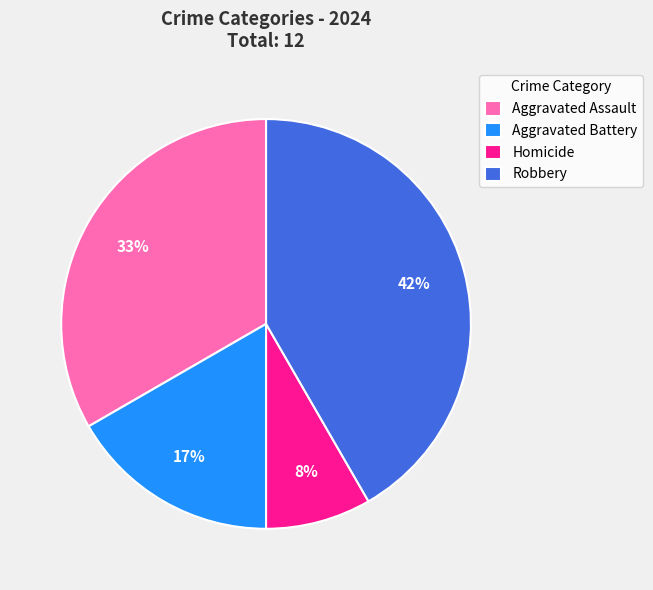

To the nearest percent, what is the average slice percentage?

25%